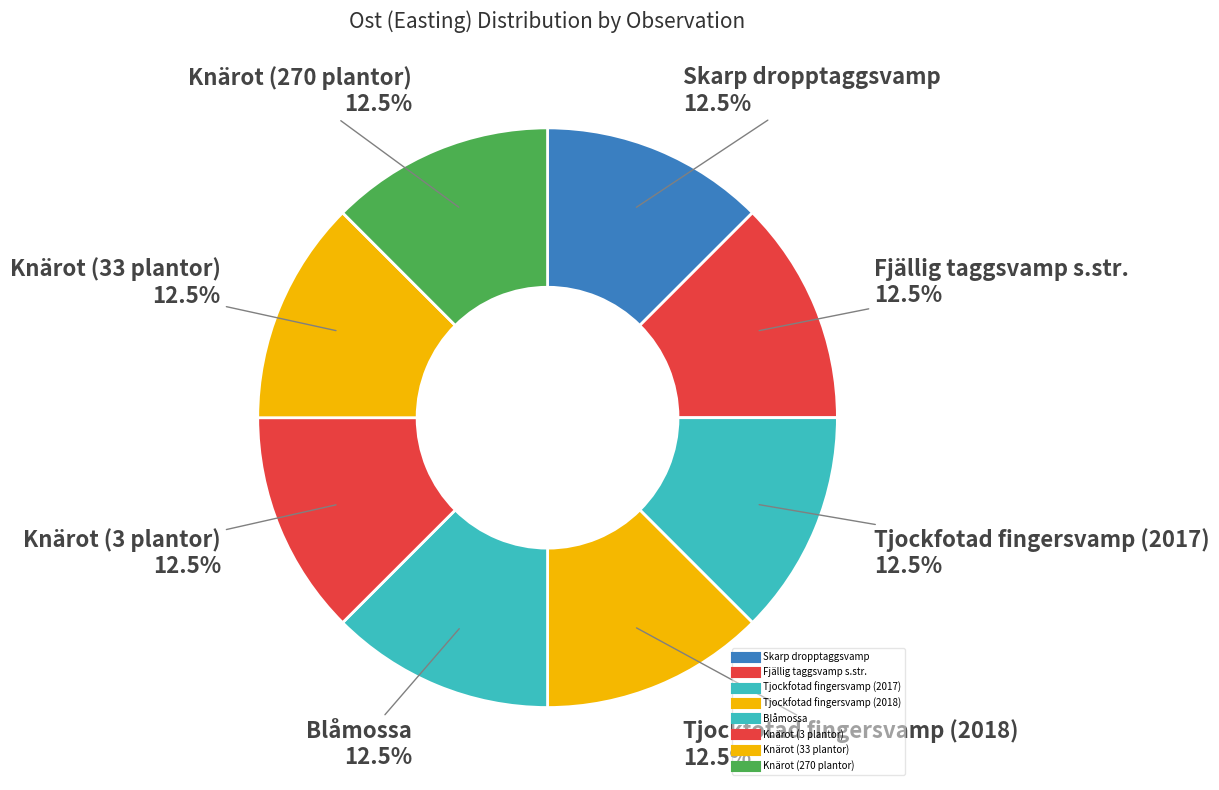

What portion of the pie excludes Knärot (3 plantor)?

87.5%